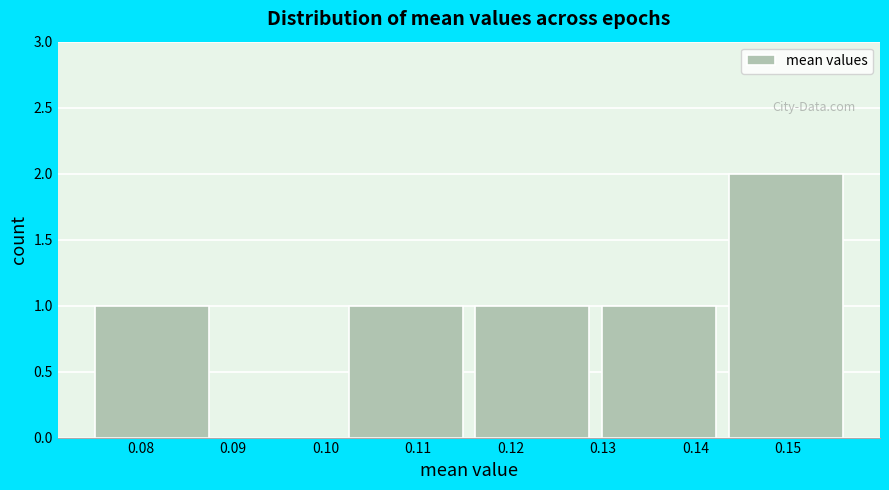

Reading left to right, transcribe this chart: for each bar, give the range it covers on the x-axis and its height. Neither the bar edges nor the heights are printed on the chart, so give them approximately, as read against the axes.

0.075 to 0.089: 1
0.089 to 0.102: 0
0.102 to 0.116: 1
0.116 to 0.130: 1
0.130 to 0.144: 1
0.144 to 0.157: 2